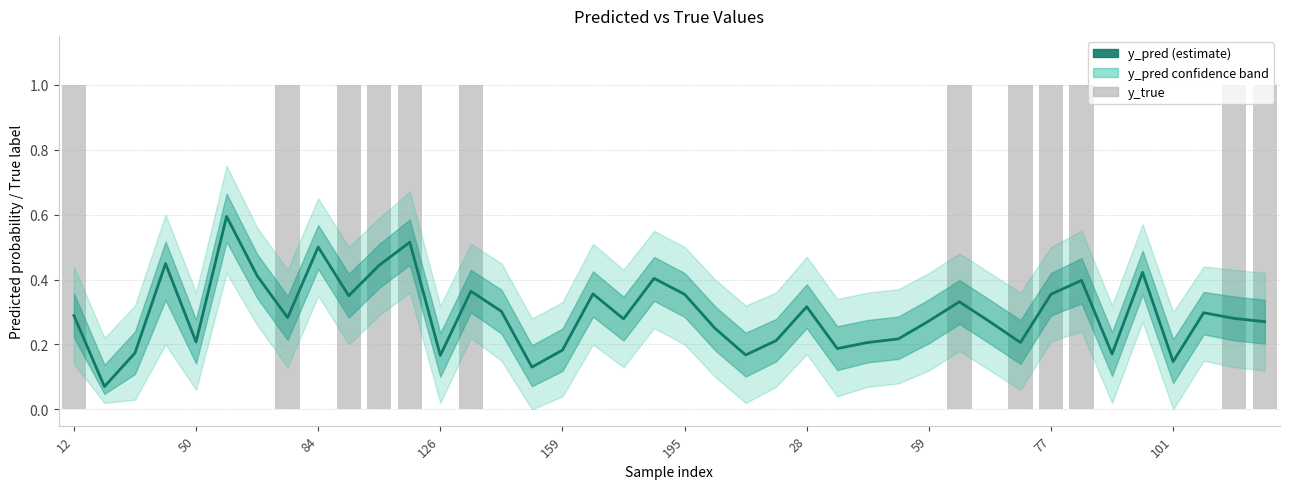

Count the number of categories in the chart.

40